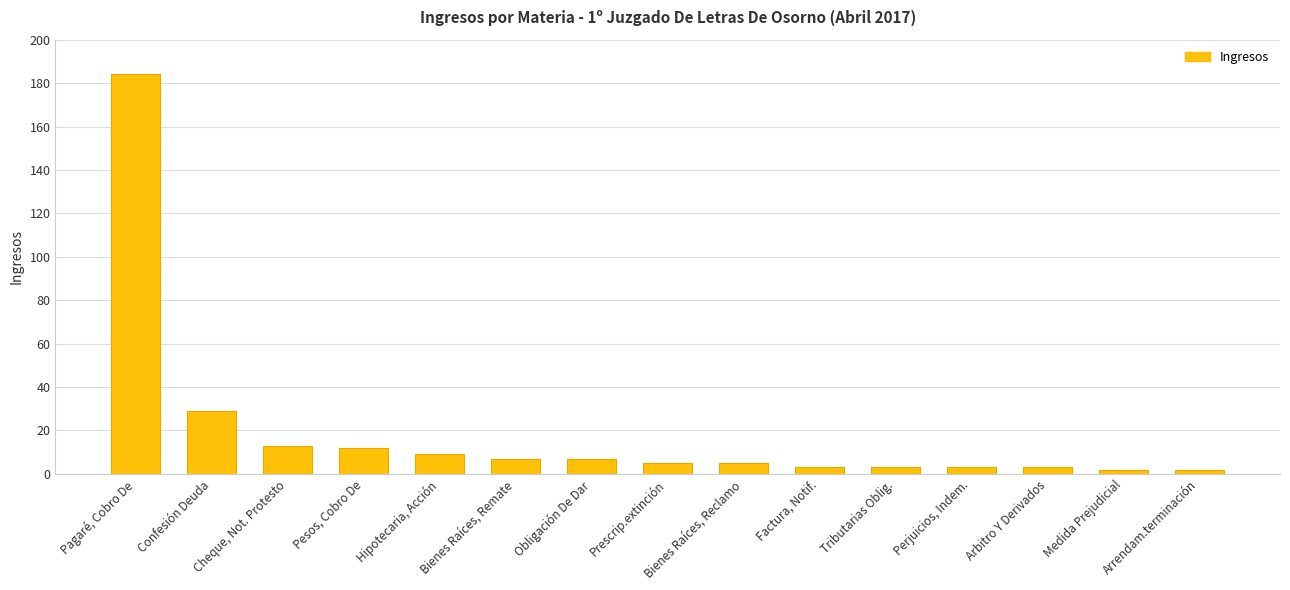

What is the label of the 3rd bar from the right?

Arbitro Y Derivados